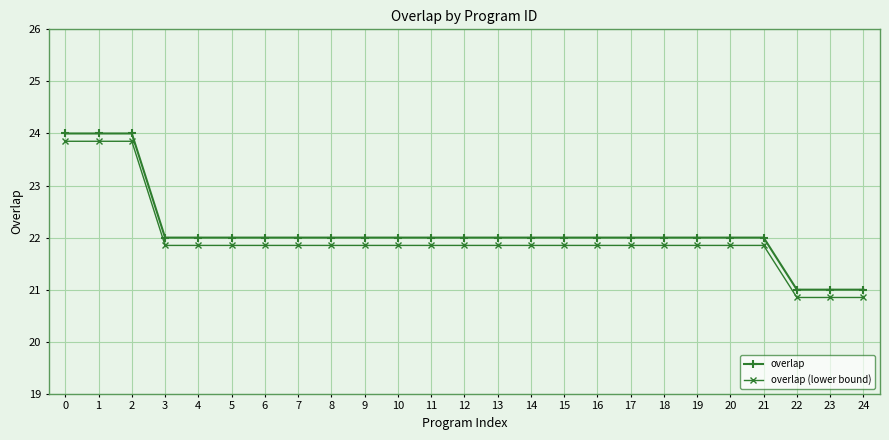

What is the value of the overlap point at the 12th from the left?

22.0